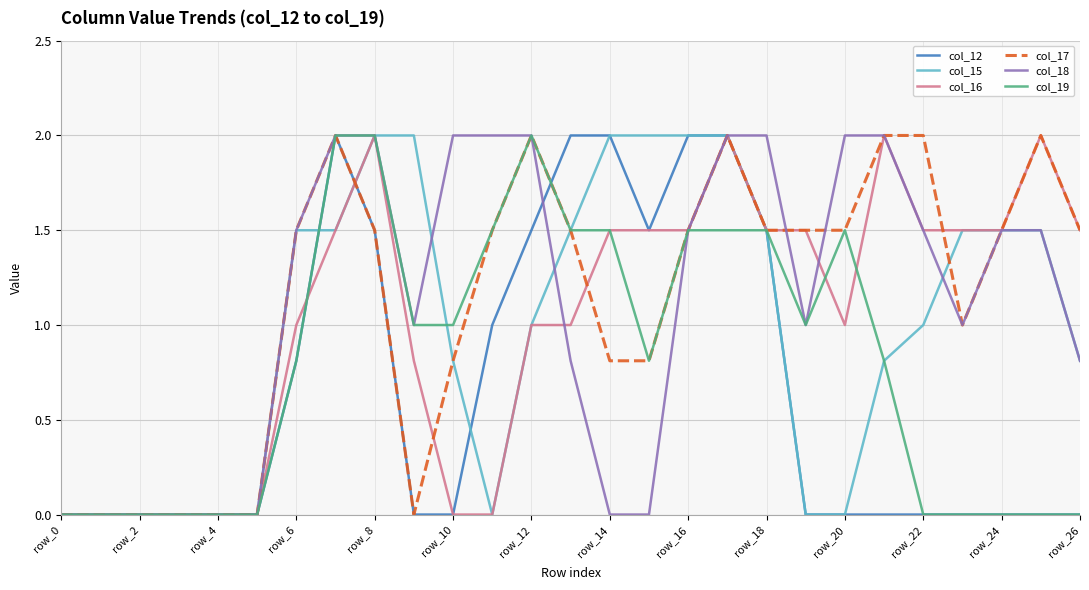

What is the maximum value shown in the chart?

2.0